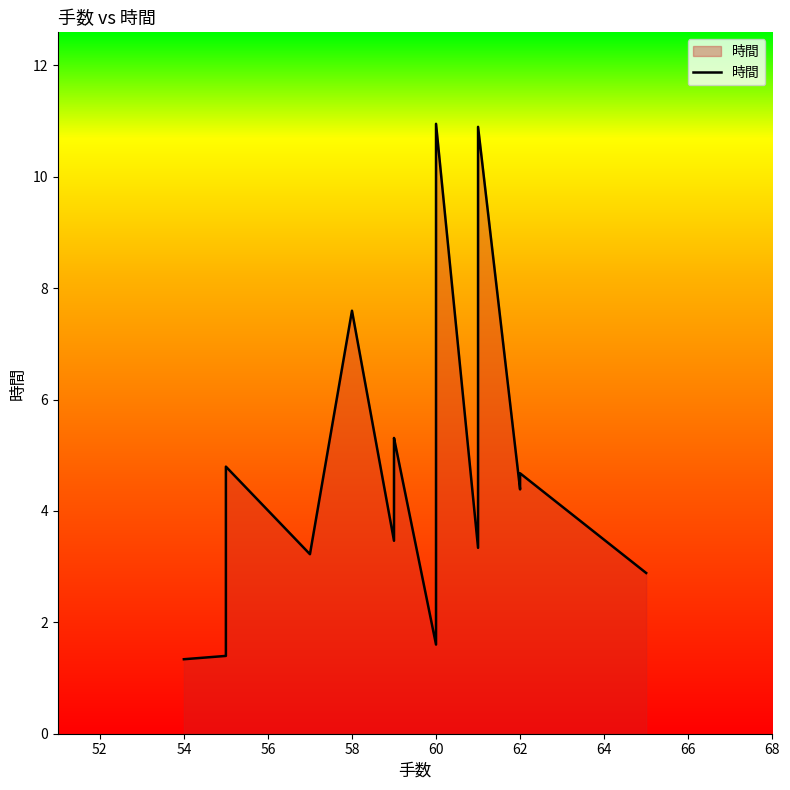

What is the average value?

4.6